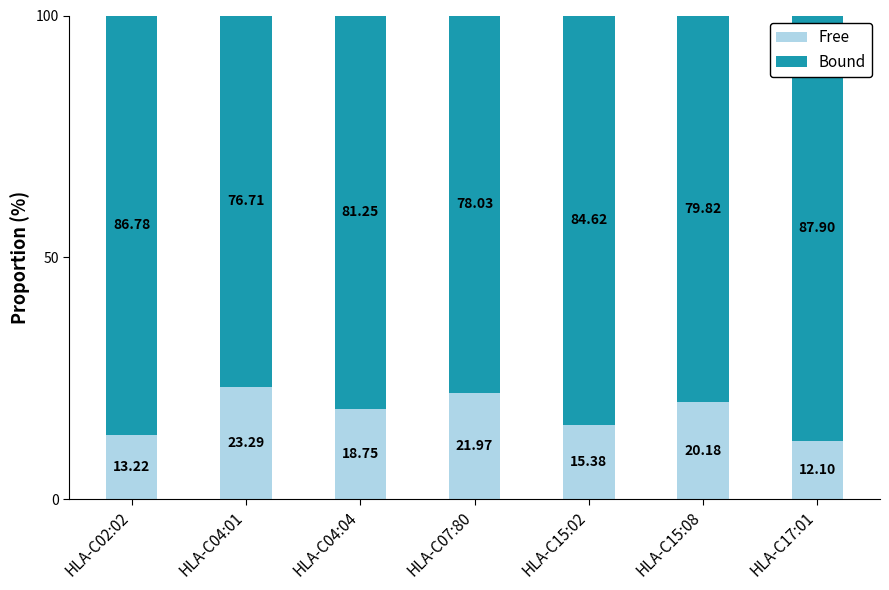

Does the chart contain stacked bars?

Yes